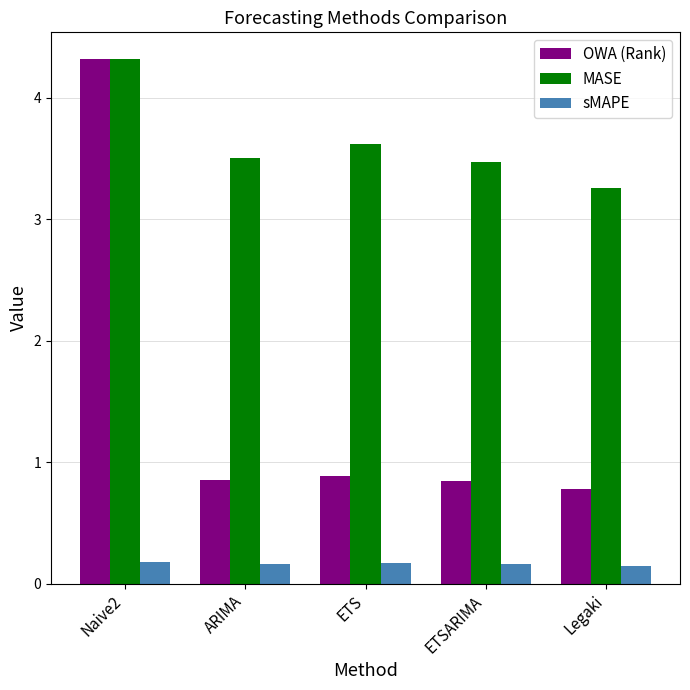

Rank the series at ARIMA from highest to lowest value.

MASE, OWA (Rank), sMAPE